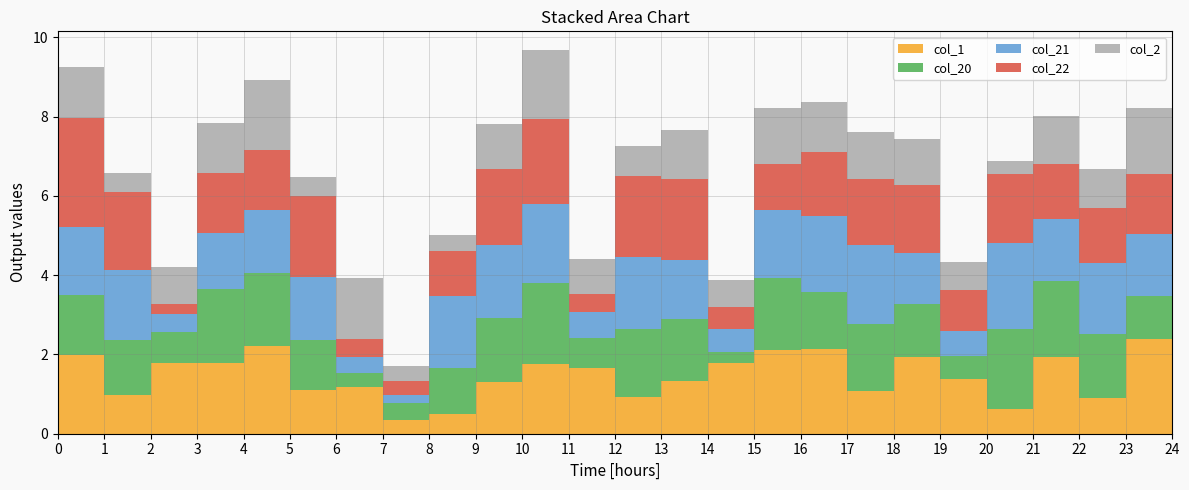

Reading left to right, list all the values displayed in this chart.

col_1: 0=2.0	1=1.0	2=1.8	3=1.8	4=2.2	5=1.1	6=1.2	7=0.3	8=0.5	9=1.3	10=1.8	11=1.7	12=0.9	13=1.3	14=1.8	15=2.1	16=2.1	17=1.1	18=1.9	19=1.4	20=0.6	21=1.9	22=0.9	23=2.4	24=1.2
col_20: 0=1.5	1=1.4	2=0.8	3=1.9	4=1.8	5=1.3	6=0.4	7=0.4	8=1.1	9=1.6	10=2.0	11=0.8	12=1.7	13=1.6	14=0.3	15=1.8	16=1.4	17=1.7	18=1.3	19=0.6	20=2.0	21=1.9	22=1.6	23=1.1	24=0.8
col_21: 0=1.7	1=1.8	2=0.5	3=1.4	4=1.6	5=1.6	6=0.4	7=0.2	8=1.8	9=1.8	10=2.0	11=0.7	12=1.8	13=1.5	14=0.6	15=1.7	16=1.9	17=2.0	18=1.3	19=0.6	20=2.2	21=1.5	22=1.8	23=1.6	24=0.5
col_22: 0=2.7	1=2.0	2=0.3	3=1.5	4=1.5	5=2.0	6=0.5	7=0.4	8=1.1	9=1.9	10=2.2	11=0.5	12=2.0	13=2.0	14=0.6	15=1.2	16=1.6	17=1.7	18=1.7	19=1.0	20=1.7	21=1.4	22=1.4	23=1.5	24=1.1
col_2: 0=1.3	1=0.5	2=0.9	3=1.3	4=1.8	5=0.5	6=1.5	7=0.4	8=0.4	9=1.1	10=1.7	11=0.9	12=0.8	13=1.2	14=0.7	15=1.4	16=1.3	17=1.2	18=1.2	19=0.7	20=0.3	21=1.2	22=1.0	23=1.7	24=1.5